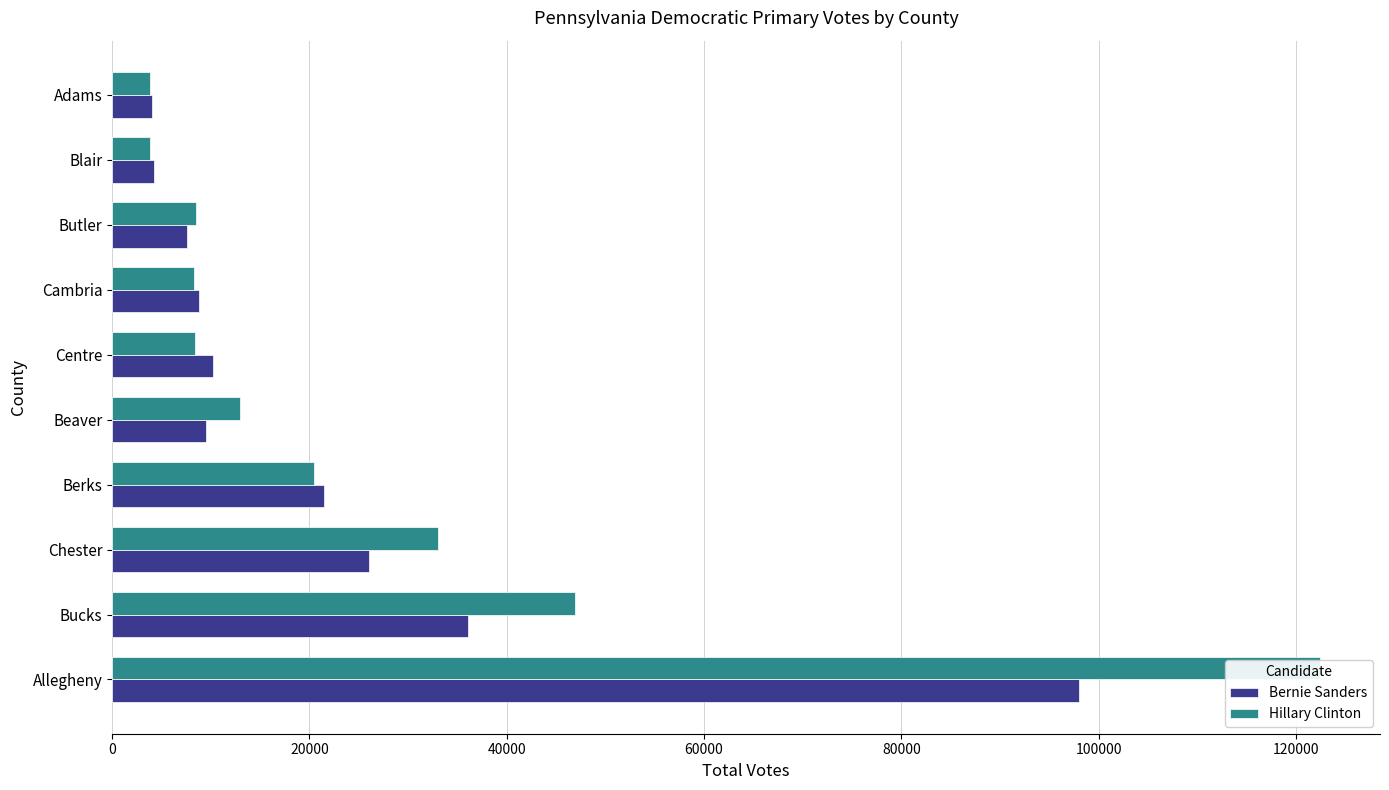

What is the value of the Hillary Clinton bar at the 9th from the left?

3816